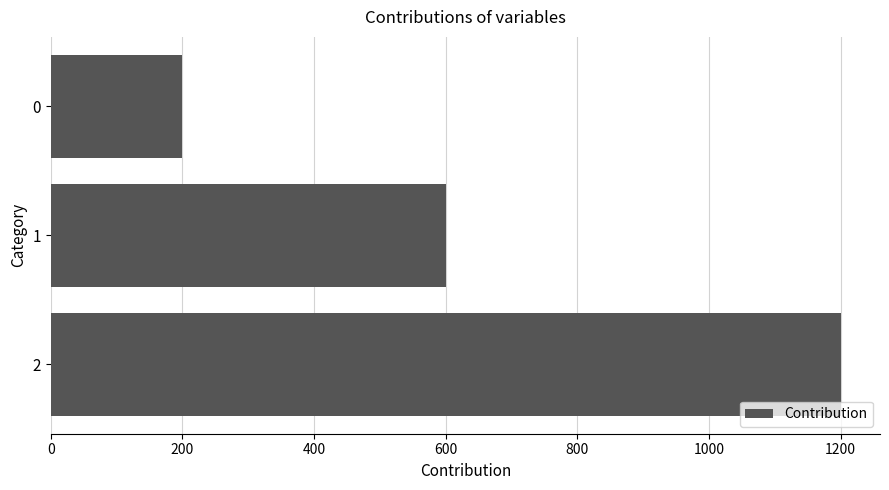

The chart shows a value of 200 at 0. True or false?

True